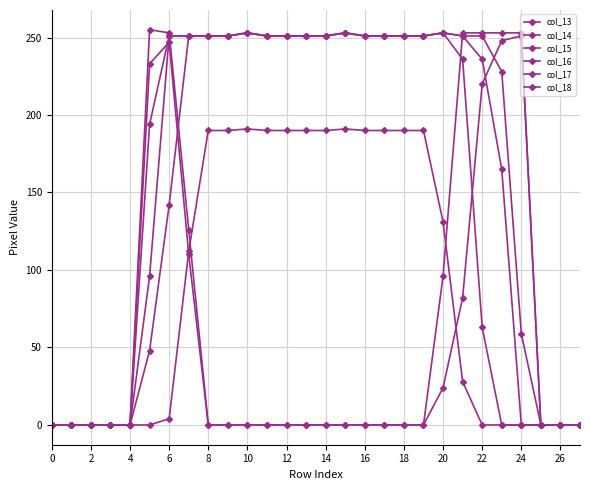

True or false: col_14 and col_13 intersect in this chart.

False